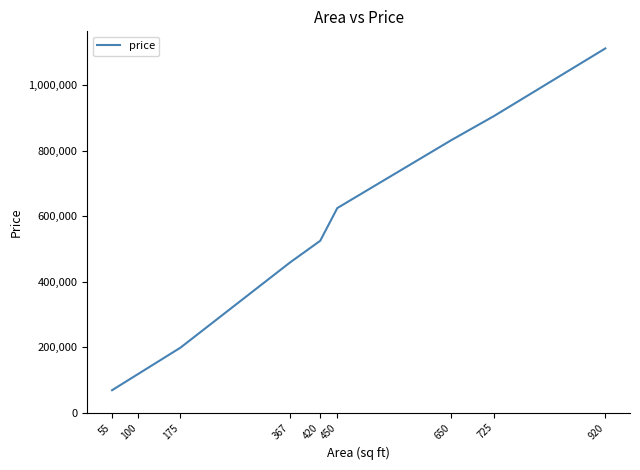

List the labels in order of value, smallest first.

55, 100, 175, 367, 420, 450, 650, 725, 920